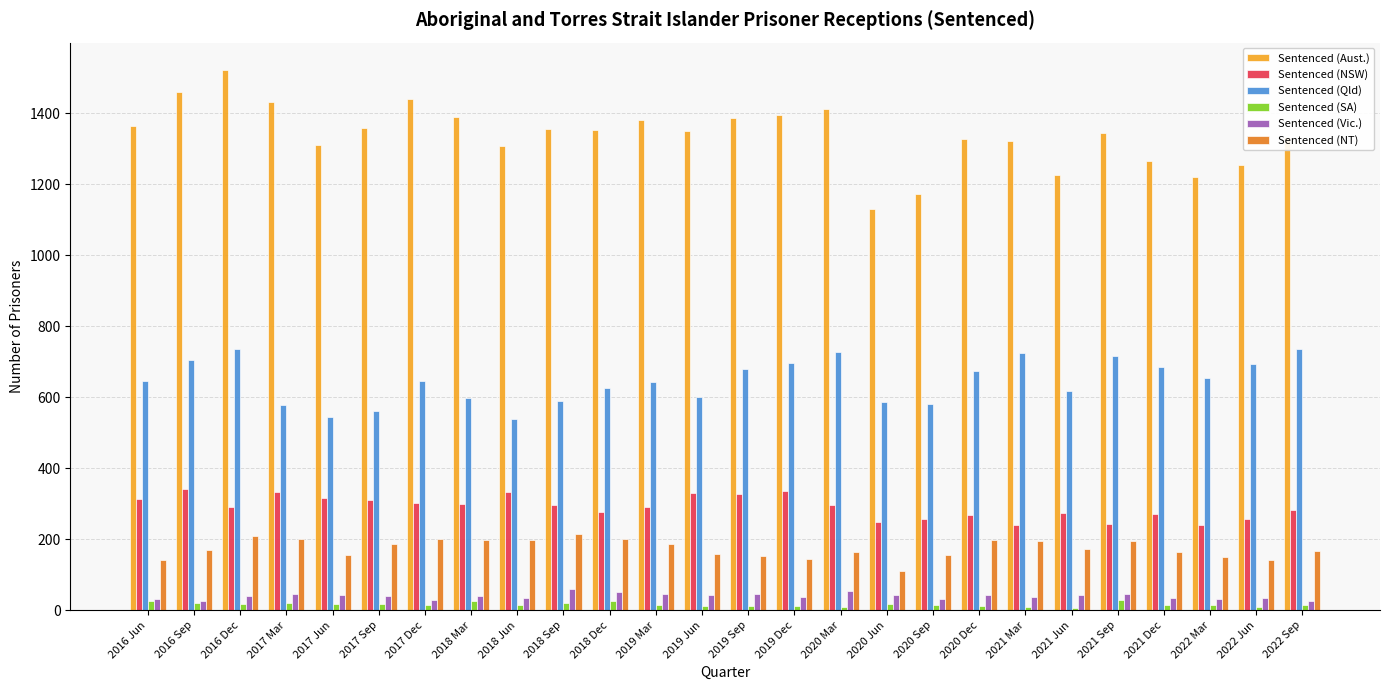

What is the difference between the highest and lowest values at 2019 Jun?

1337